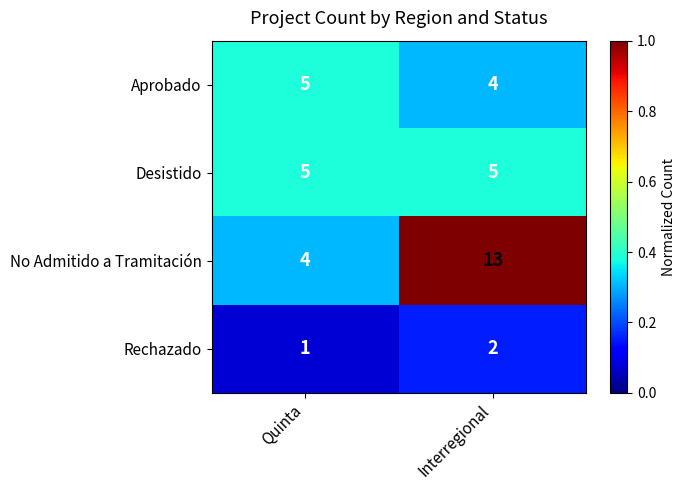

What is the sum of the Rechazado values at Interregional and Quinta?

3